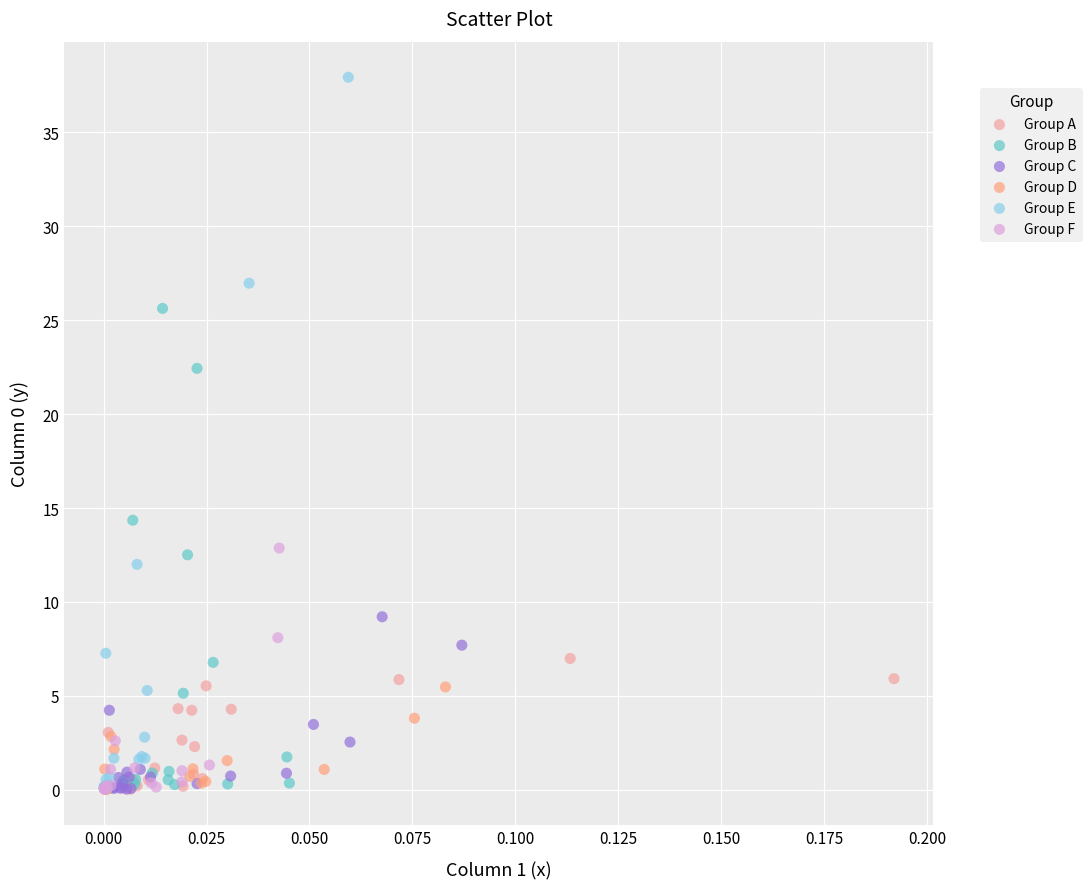

Which series contains the highest Y value?

Group E